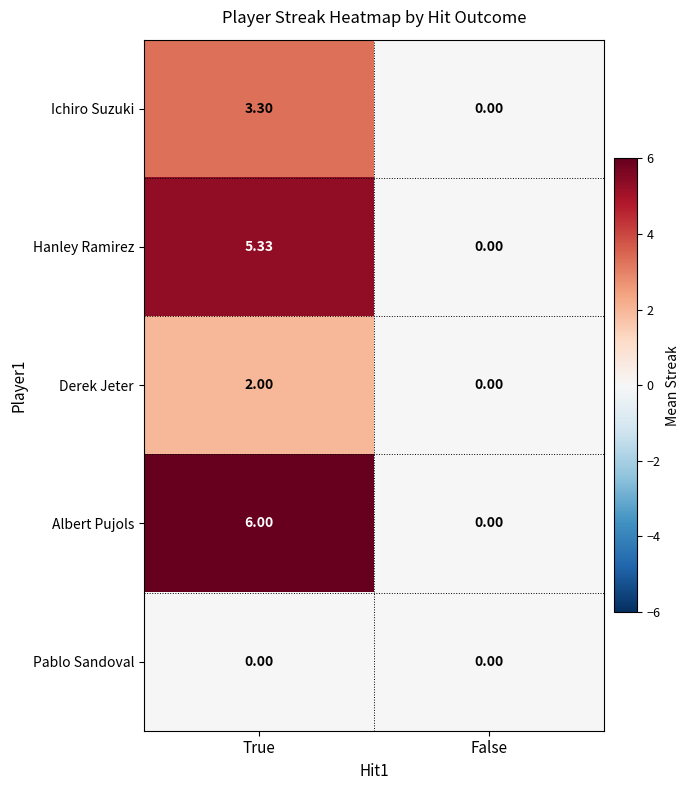

At which category is the sum across all series the highest?

True